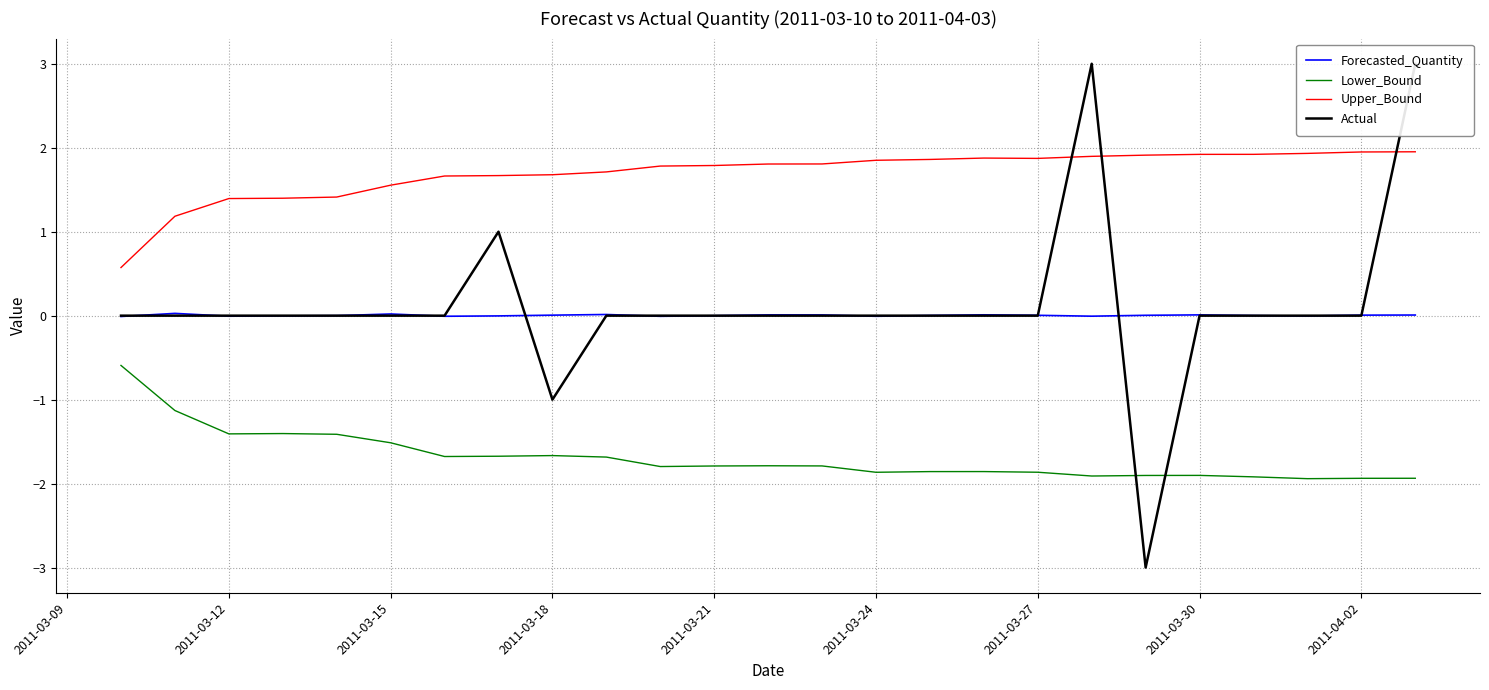

In Actual, how many points are lower than both neighbors (excluding endpoints)?

2